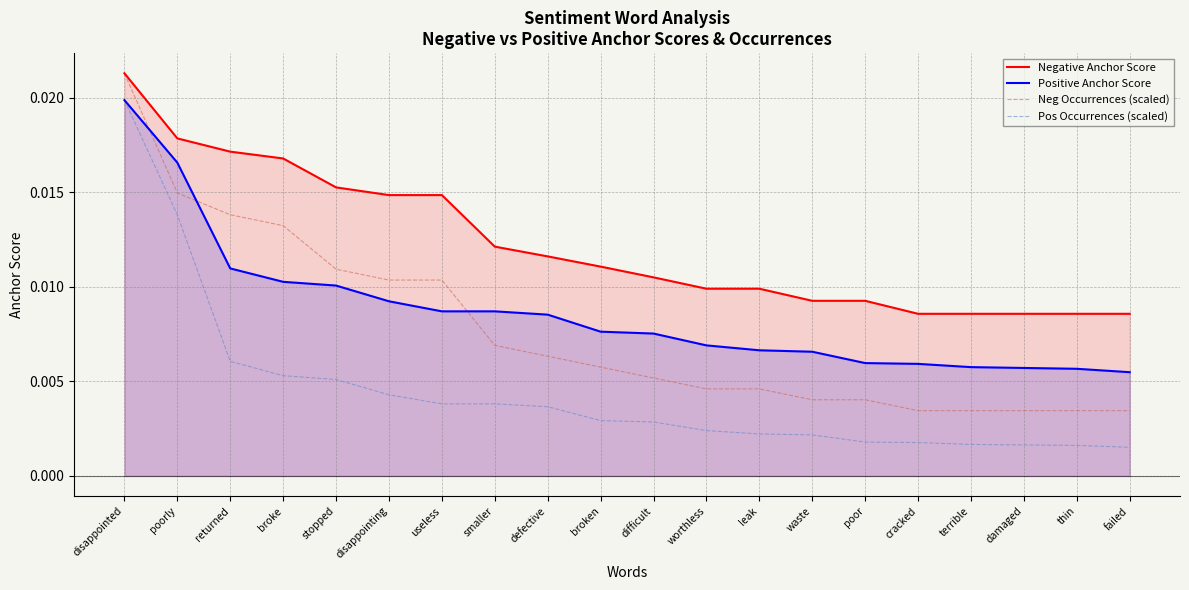

Which label corresponds to the smallest value in the chart?

failed